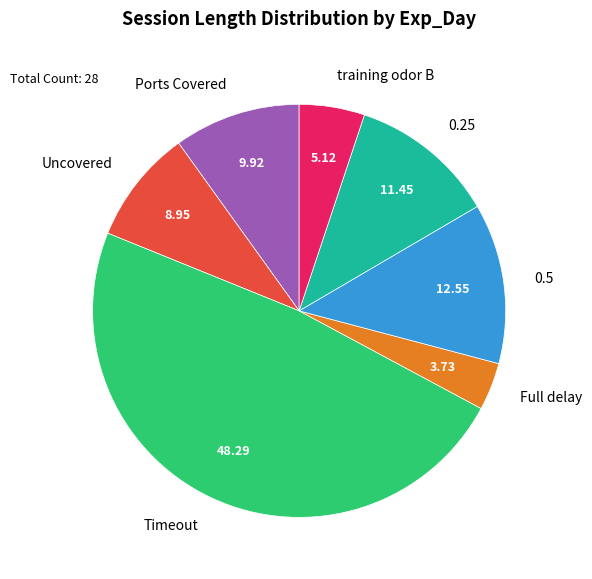

Approximately how many times larger is the value at Ports Covered compared to training odor B?

1.9